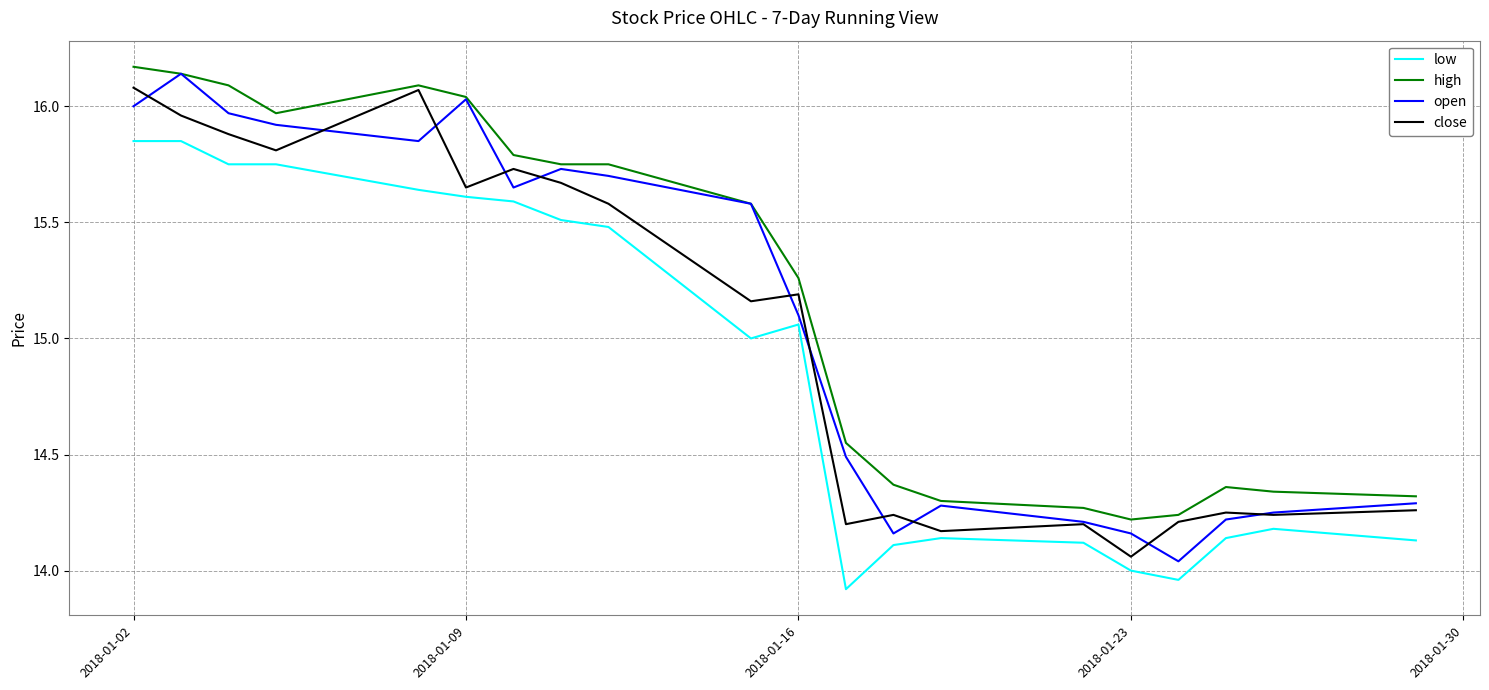

What is the smallest value displayed?

13.9